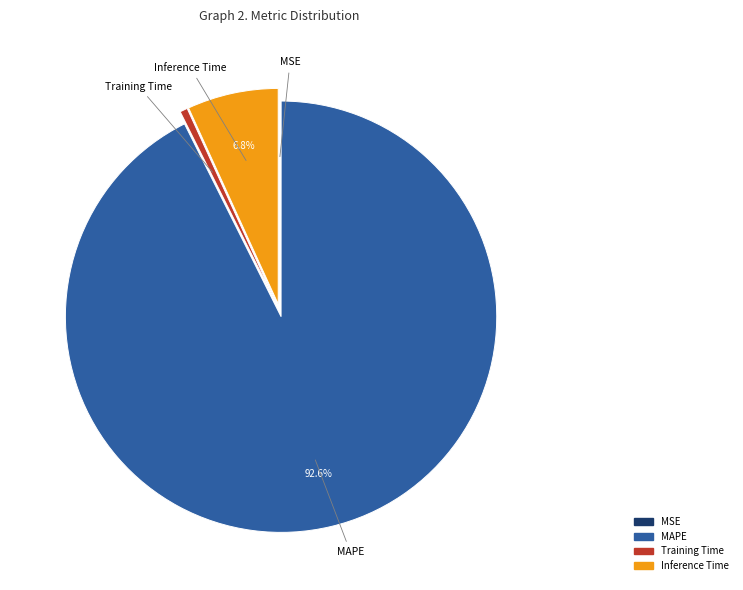

Does any single category account for the majority?

Yes